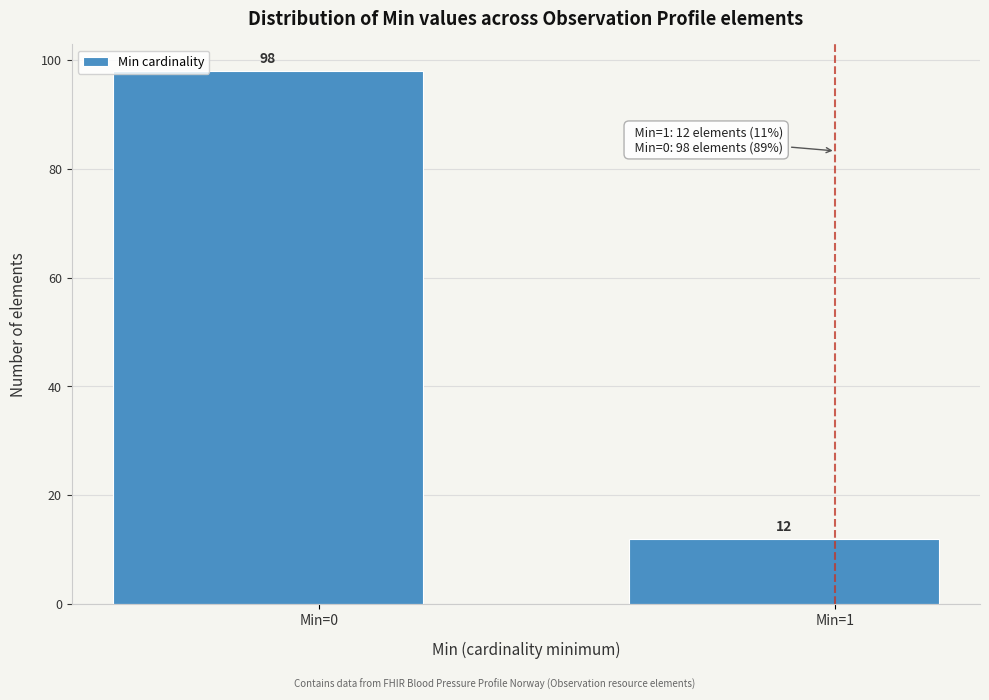

Reading left to right, transcribe all the data shown in this chart.

98	12